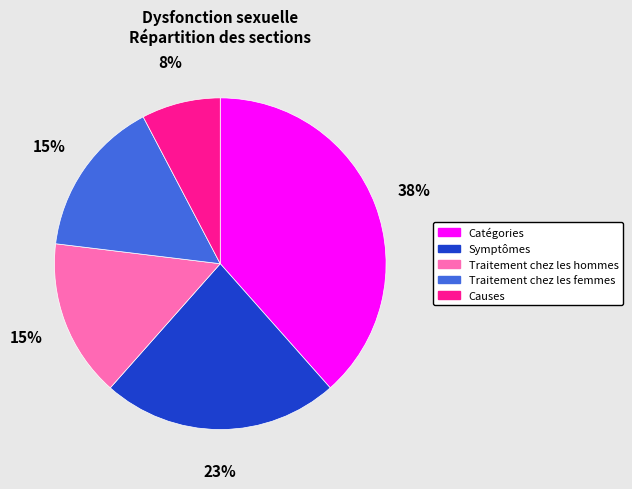

Does any single category account for the majority?

No